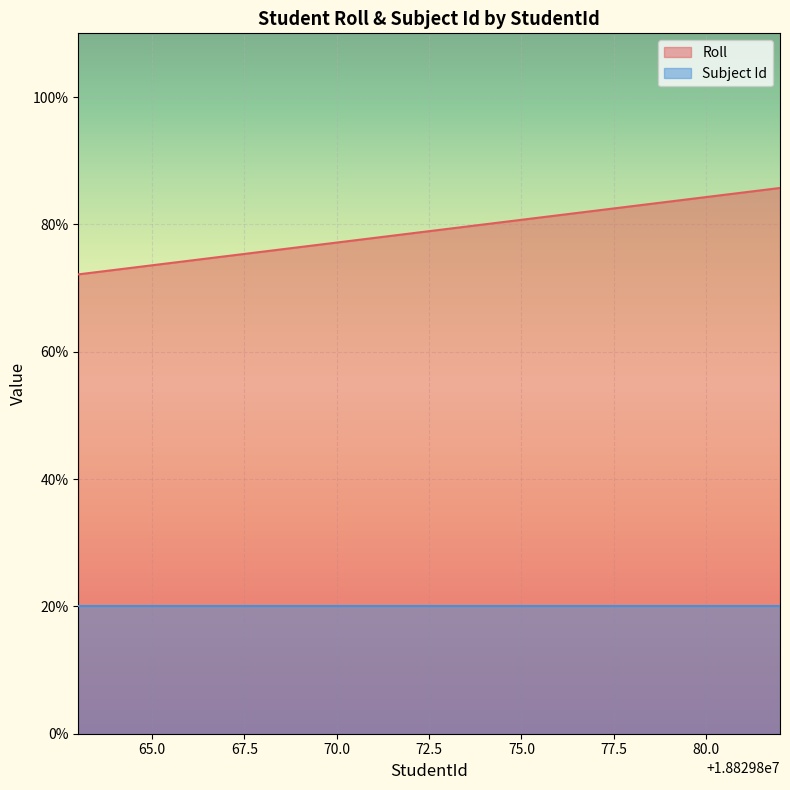

How many lines are shown in the chart?

2